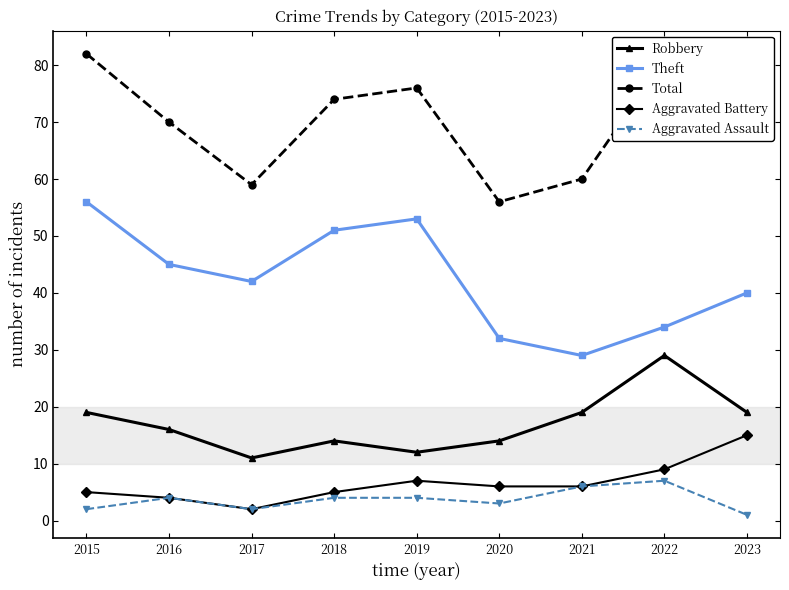

List the series in order of their peak value, lowest first.

Aggravated Assault, Aggravated Battery, Robbery, Theft, Total